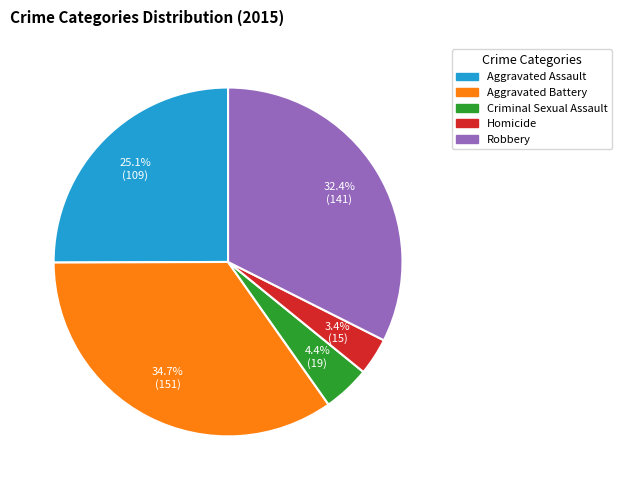

Rank the categories by value from highest to lowest.

Aggravated Battery, Robbery, Aggravated Assault, Criminal Sexual Assault, Homicide